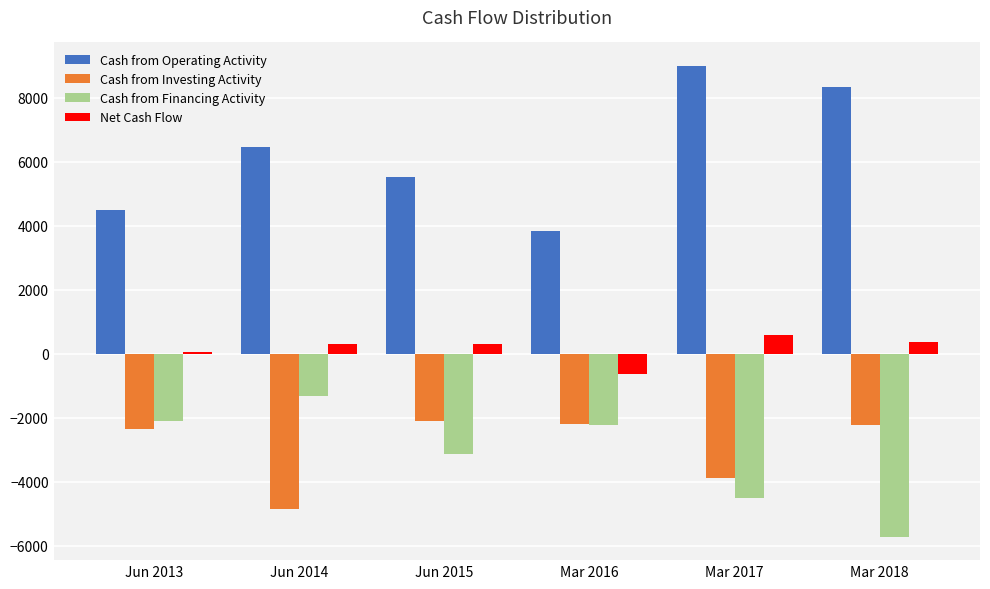

Which category has the highest value in the Cash from Operating Activity series?

Mar 2017